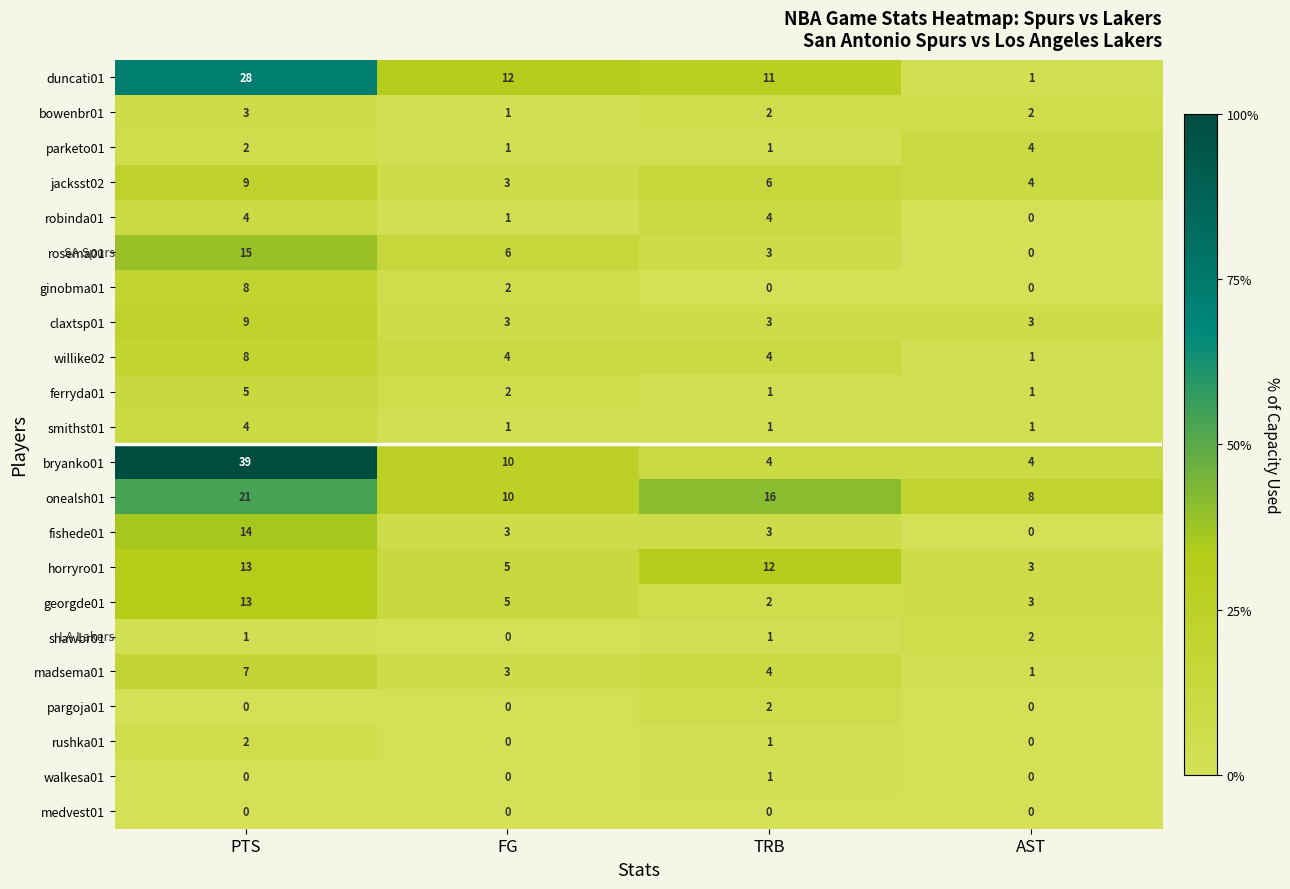

The rushka01 series shows 1 at FG. True or false?

False